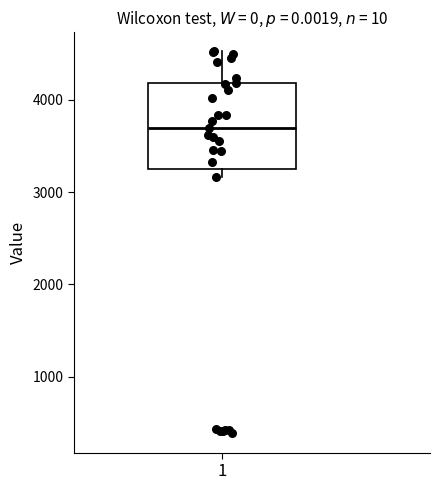

Transcribe this box plot: give where the median line is, the range the box spans, and where the two whiskers end, as read against the y-axis. The values are not printed on the chart, so give them approximately, as read against the axis.

median 3700, box 3200 to 4200, whiskers 3200 (just below the box's lower edge) to 4500